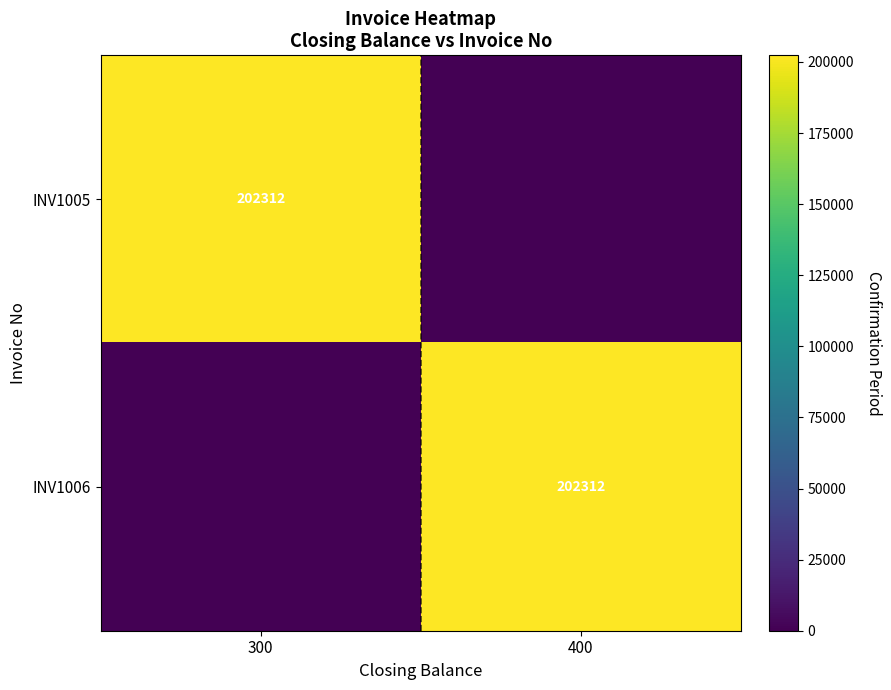

Count the number of categories in the chart.

2